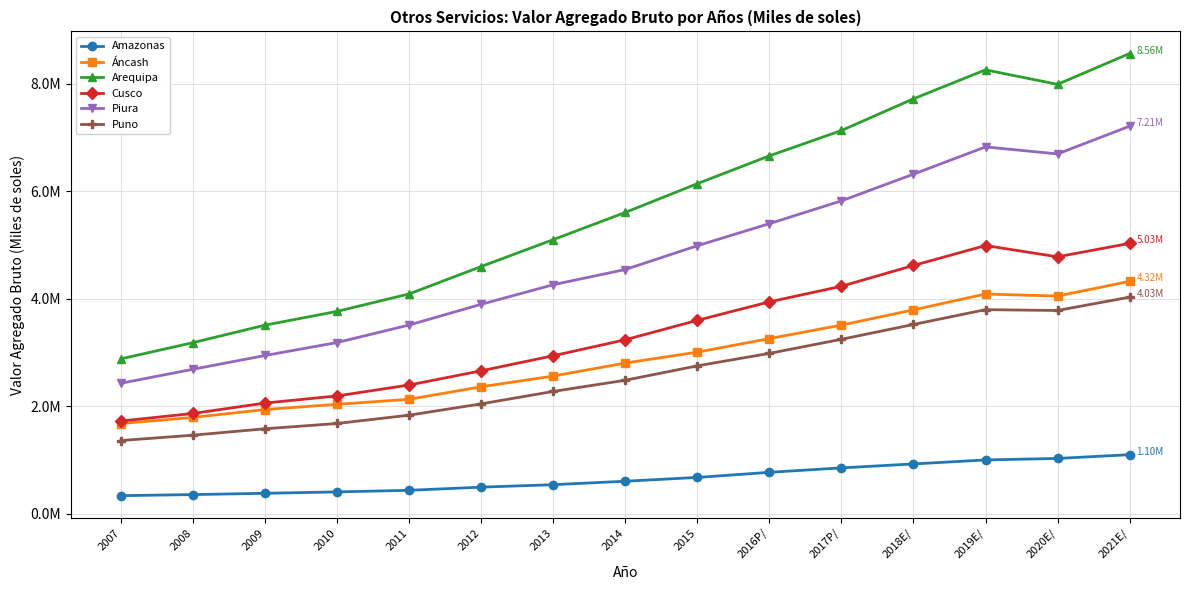

Is it true that Áncash equals 1091884 at 2007?

False